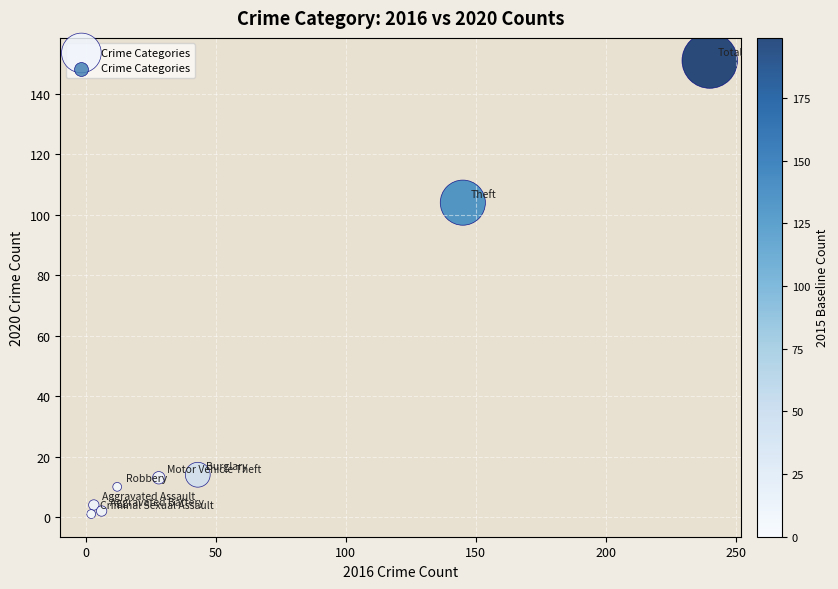

What Y value in the scatter plot is closest to 76?

104